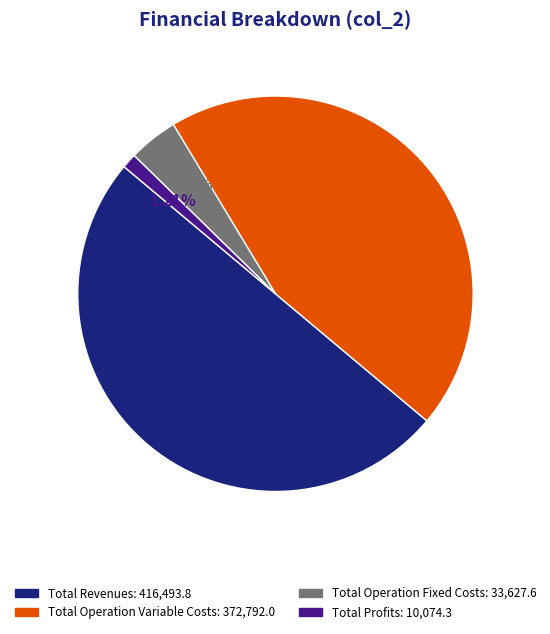

Does any single category account for the majority?

No